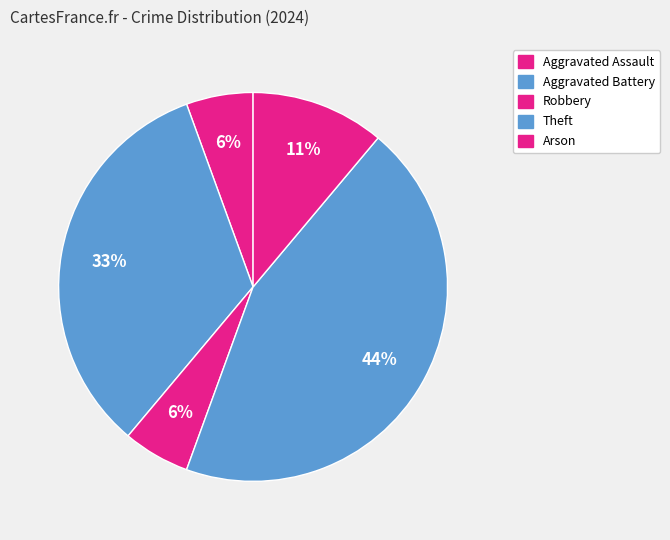

Is the sum of Aggravated Assault and Theft greater than half?

Yes